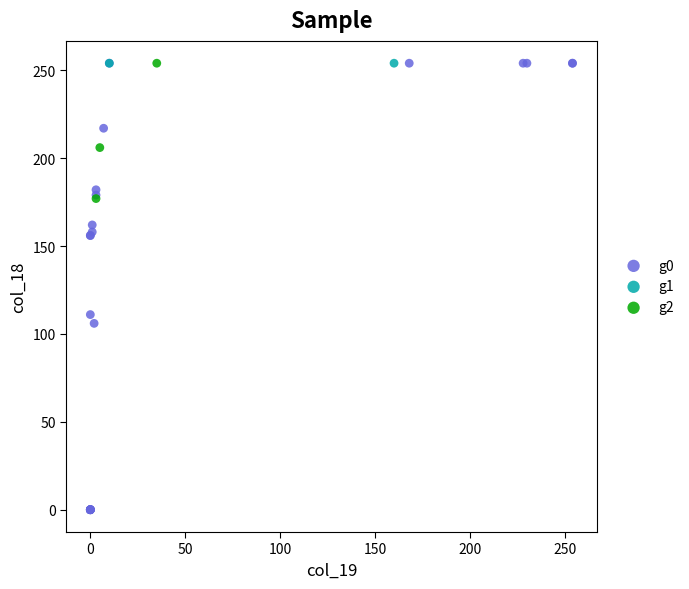

Which series contains the lowest Y value?

g0